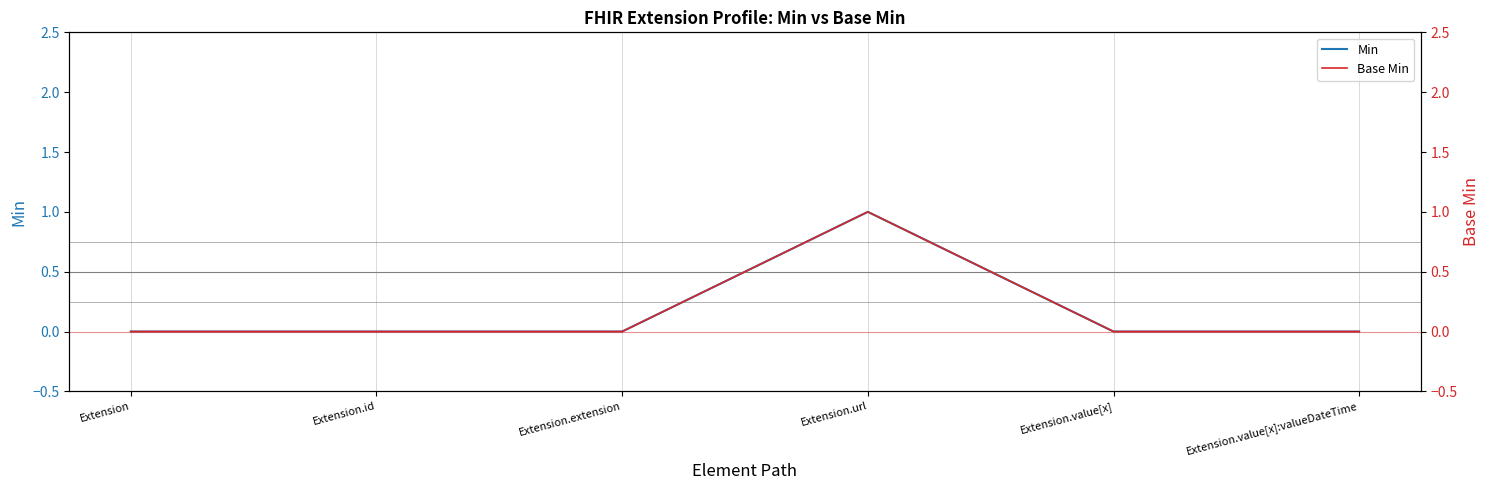

Which series has the largest total across all categories?

Min